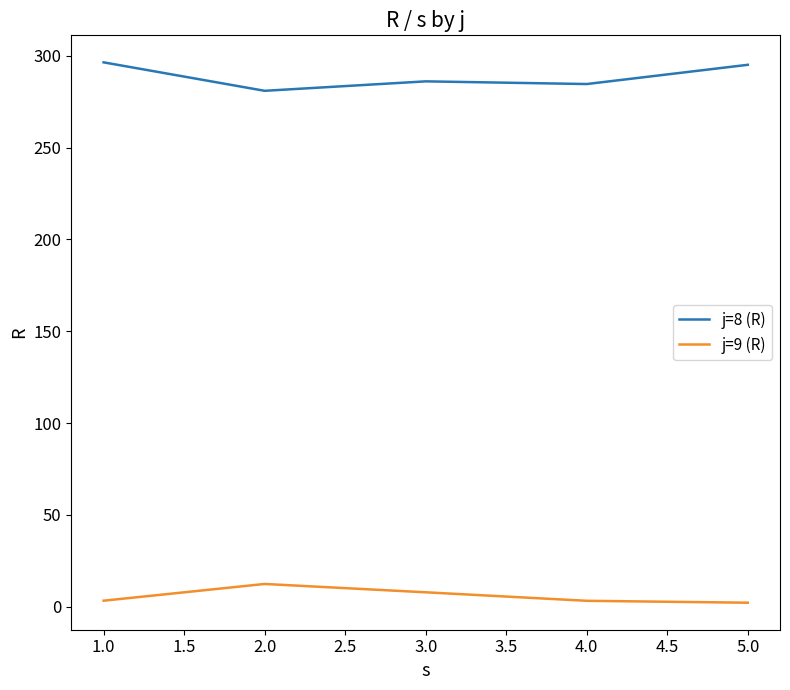

Which series has the largest total across all categories?

j=8 (R)